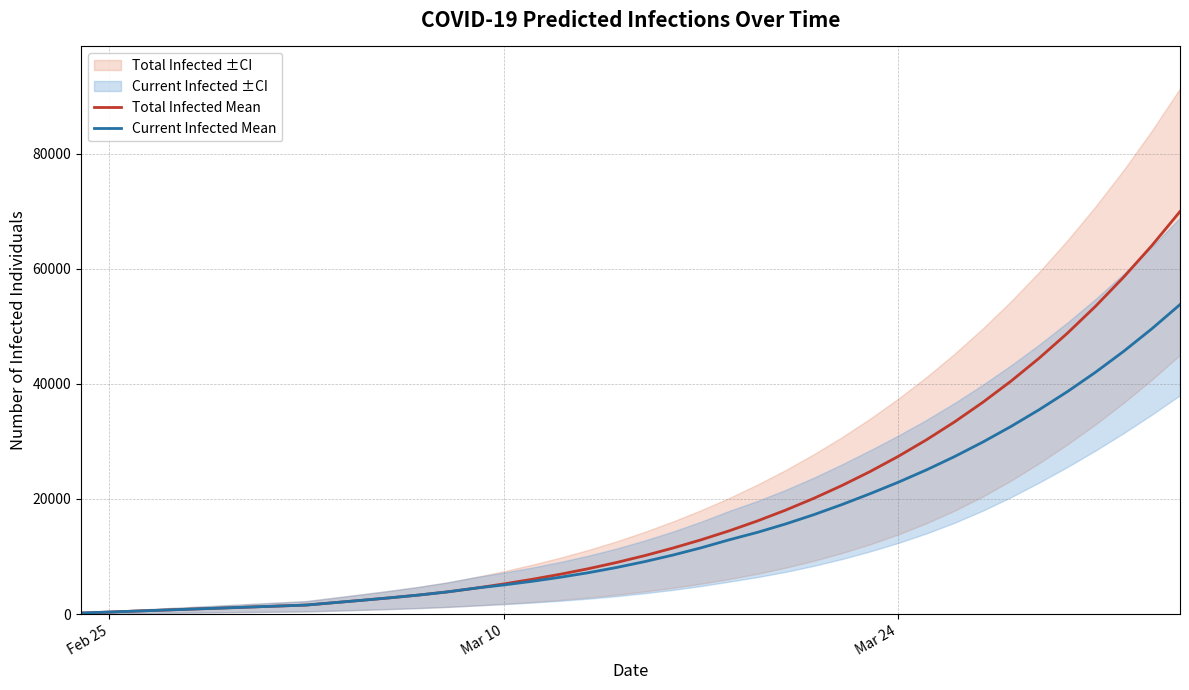

Count the number of categories in the chart.

40